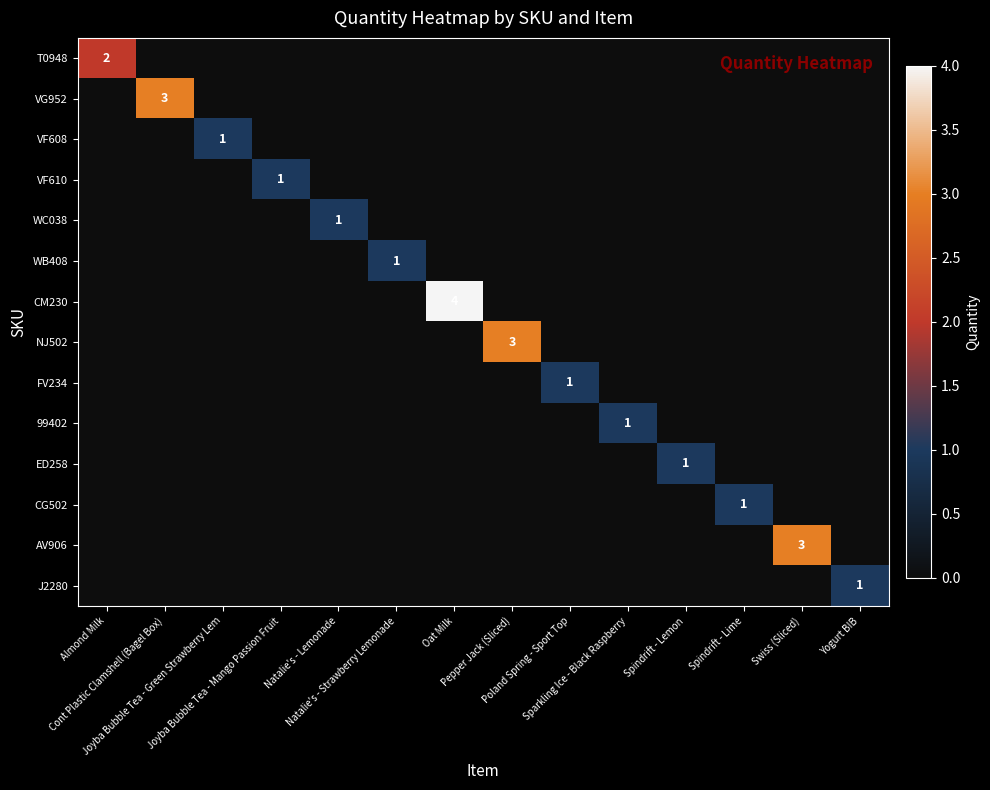

Between Sparkling Ice - Black Raspberry and Swiss (Sliced), which series saw the biggest shift?

AV906